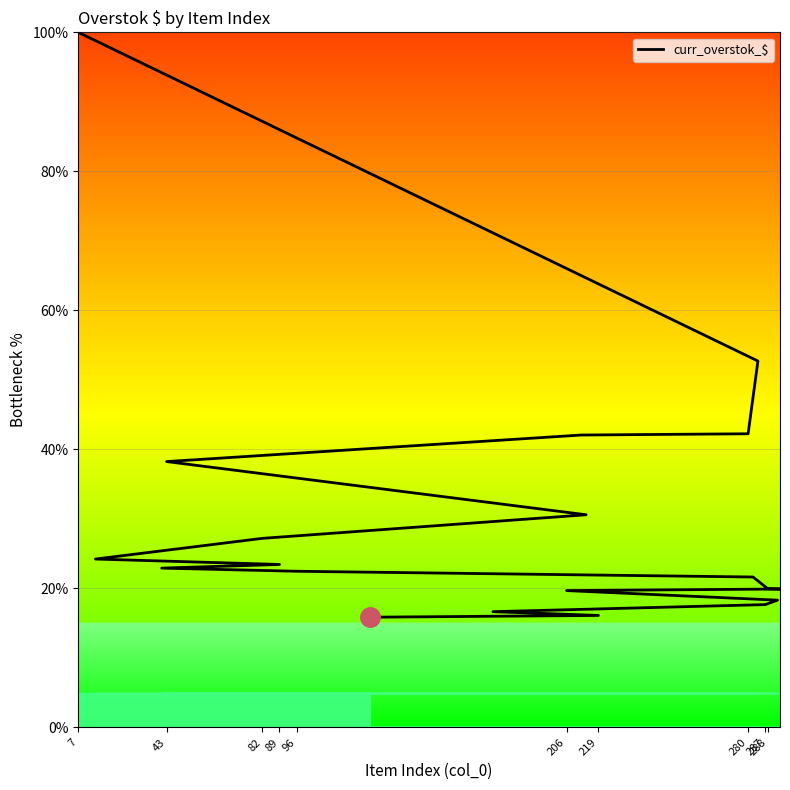

What is the sum of all values?

592.0